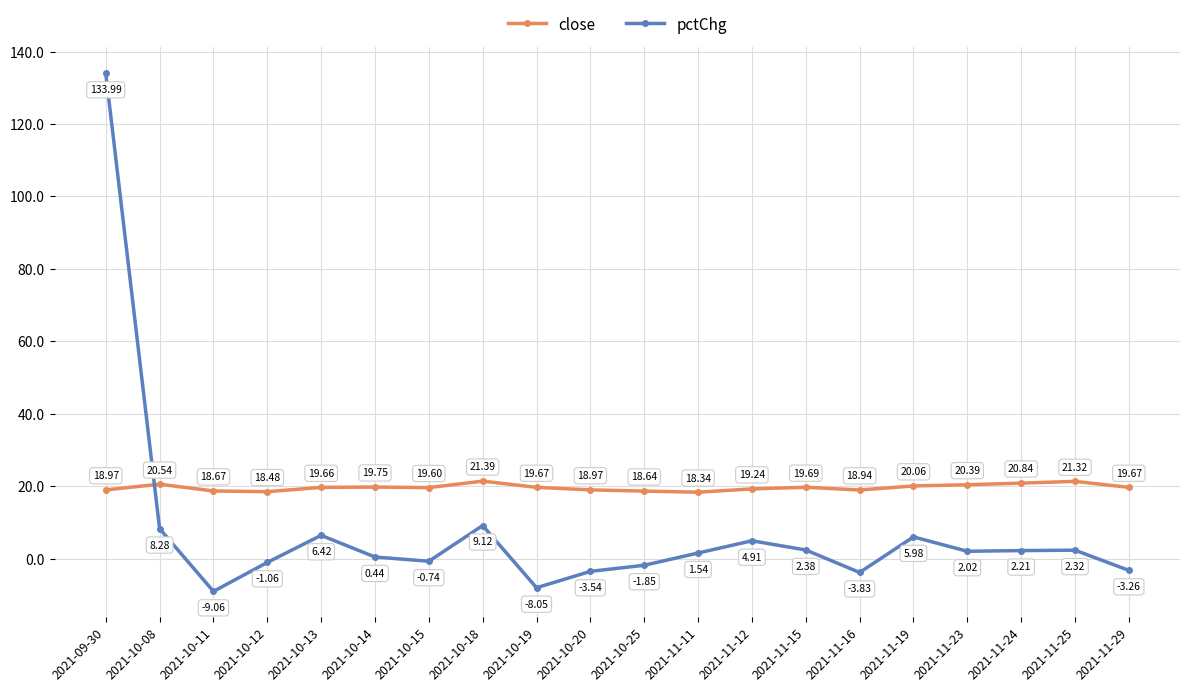

At which category is the sum across all series the highest?

2021-09-30